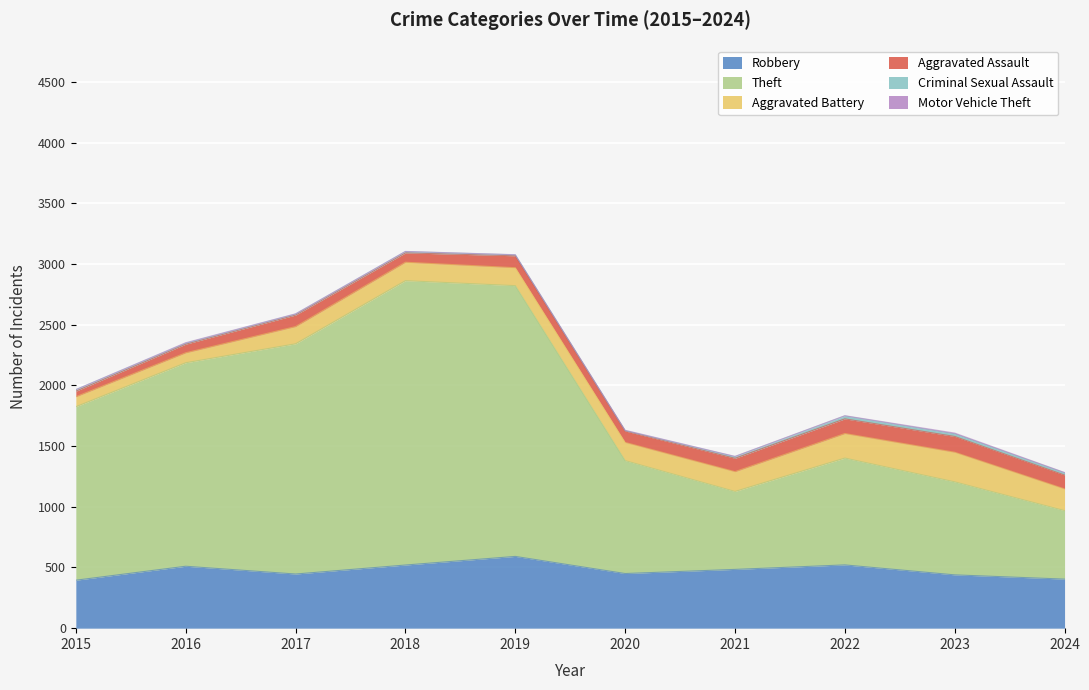

Read the Motor Vehicle Theft value at 2022.

2